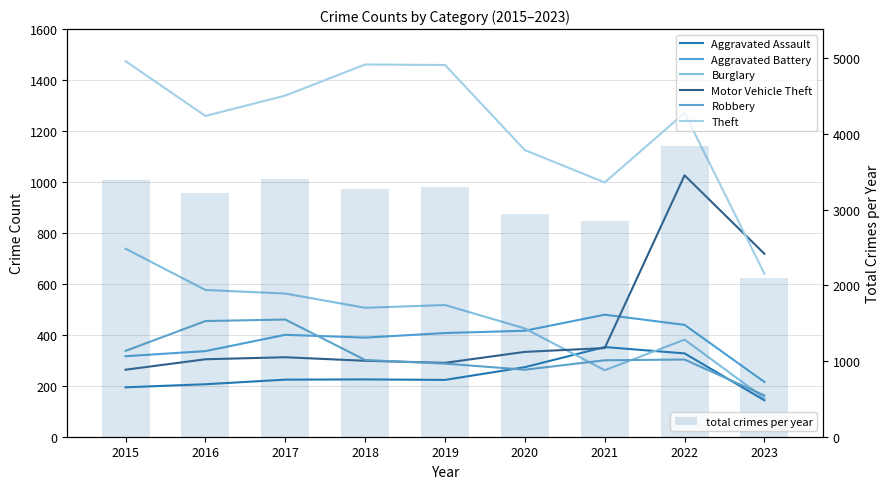

What is the difference between the Motor Vehicle Theft values at 2017 and 2019?

22